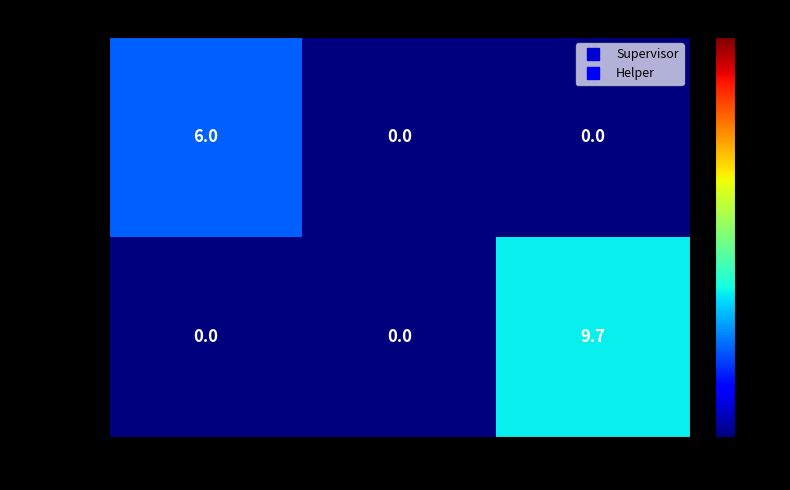

What is the average value of the Supervisor series?

2.0